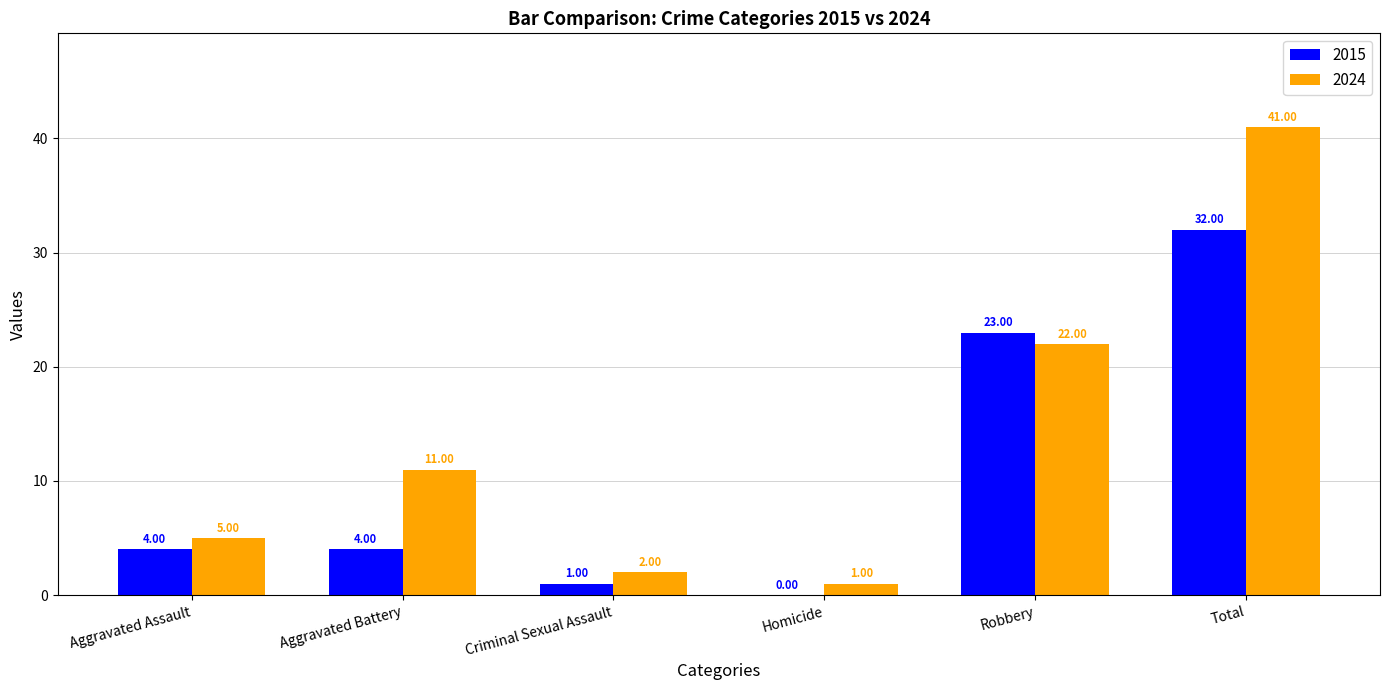

What is the sum of all 2024 values?

82